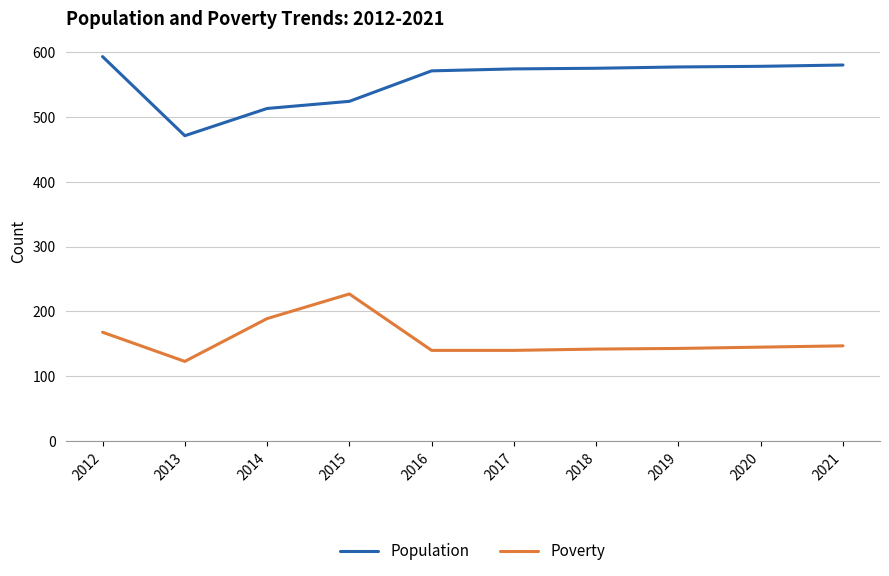

How many lines are shown in the chart?

2